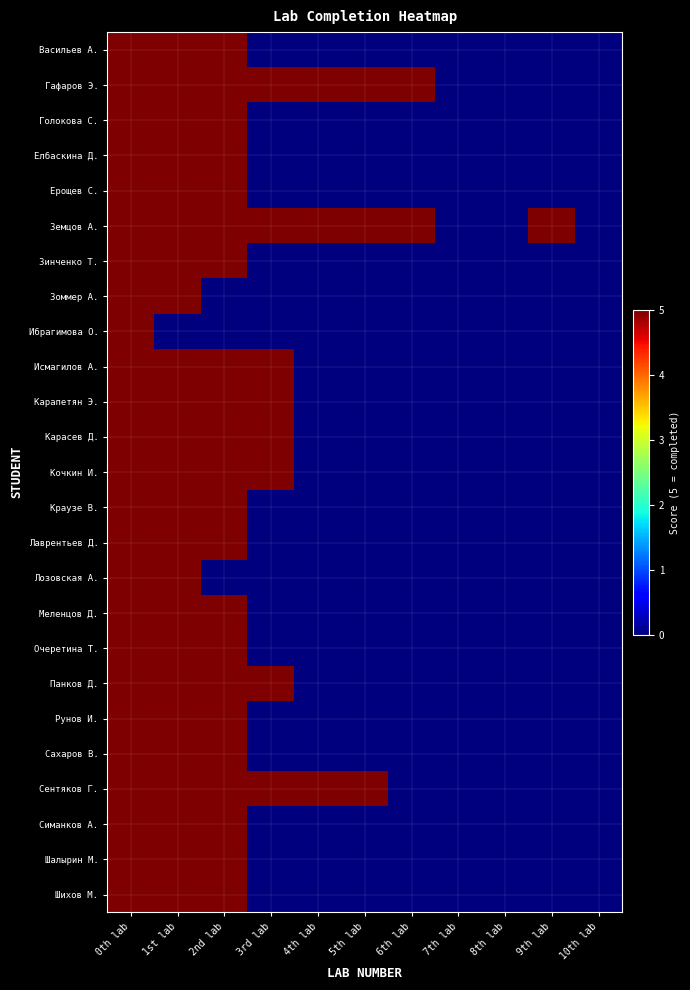

Which series changed the most between 1st lab and 3rd lab?

Васильев А.